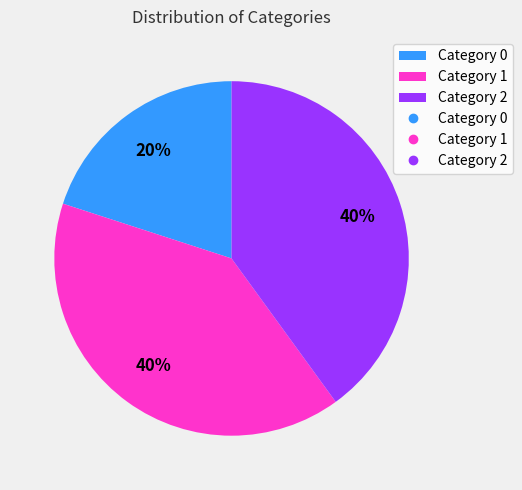

To the nearest percent, what is the average slice percentage?

33%